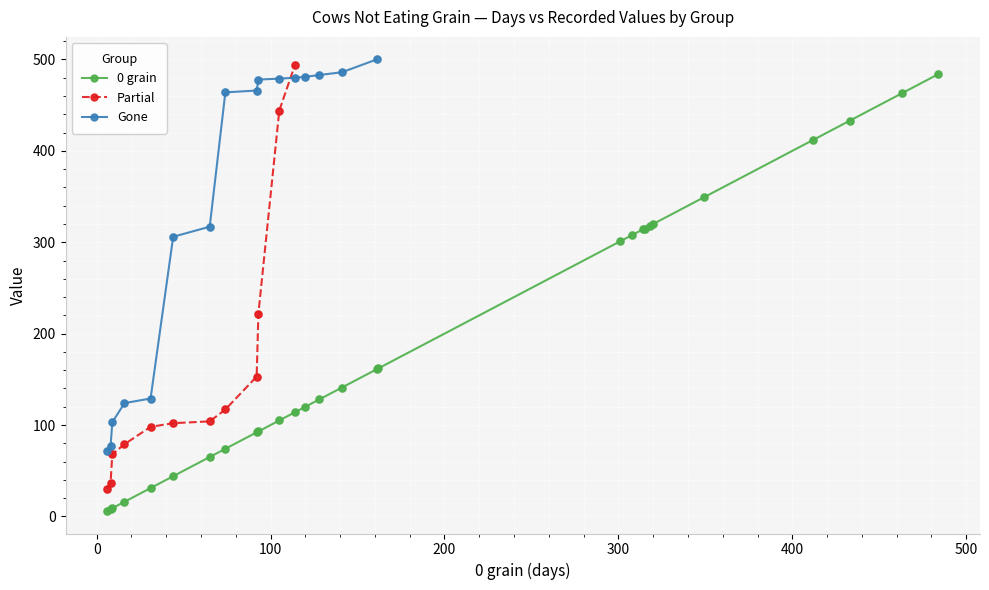

What is the maximum value for 0 grain?

484